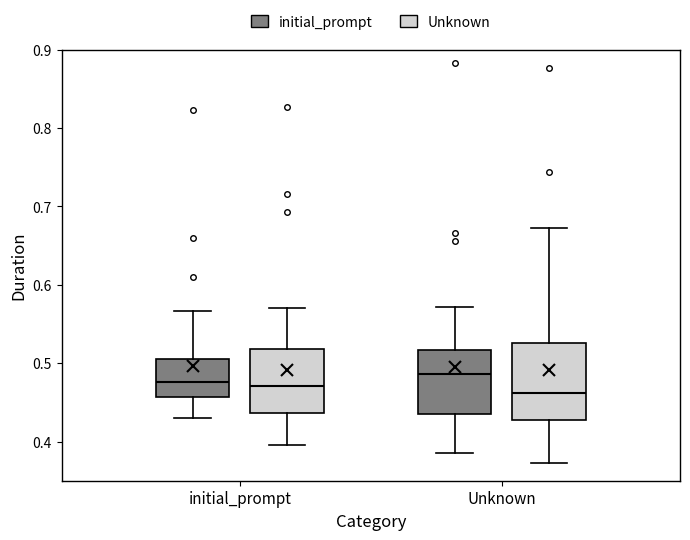

Which box is the tallest, from its lower edge to its upper edge?

Unknown (Unknown)